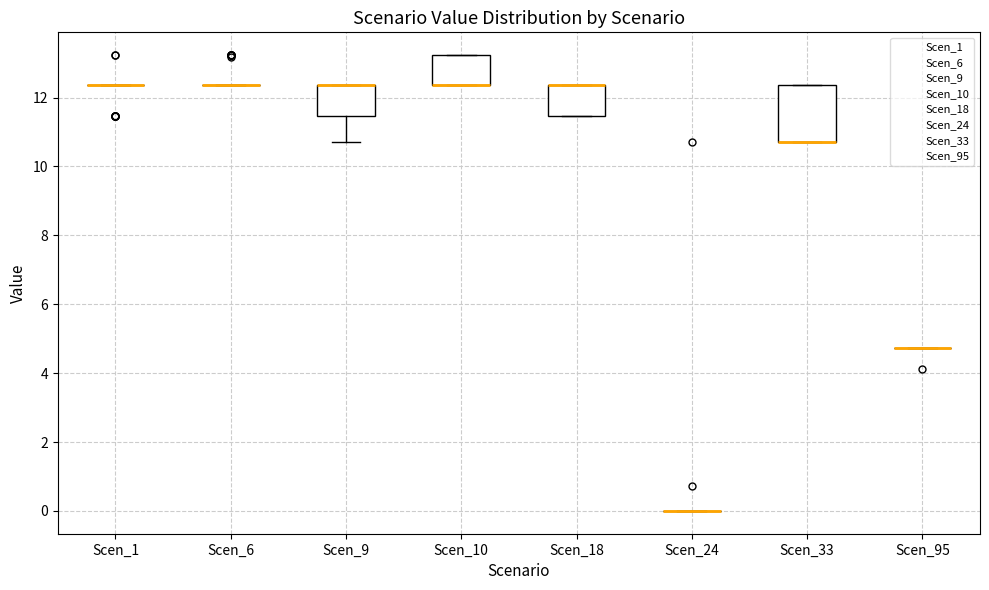

Comparing the boxes themselves (not the whiskers), which one is the tallest?

Scen_33